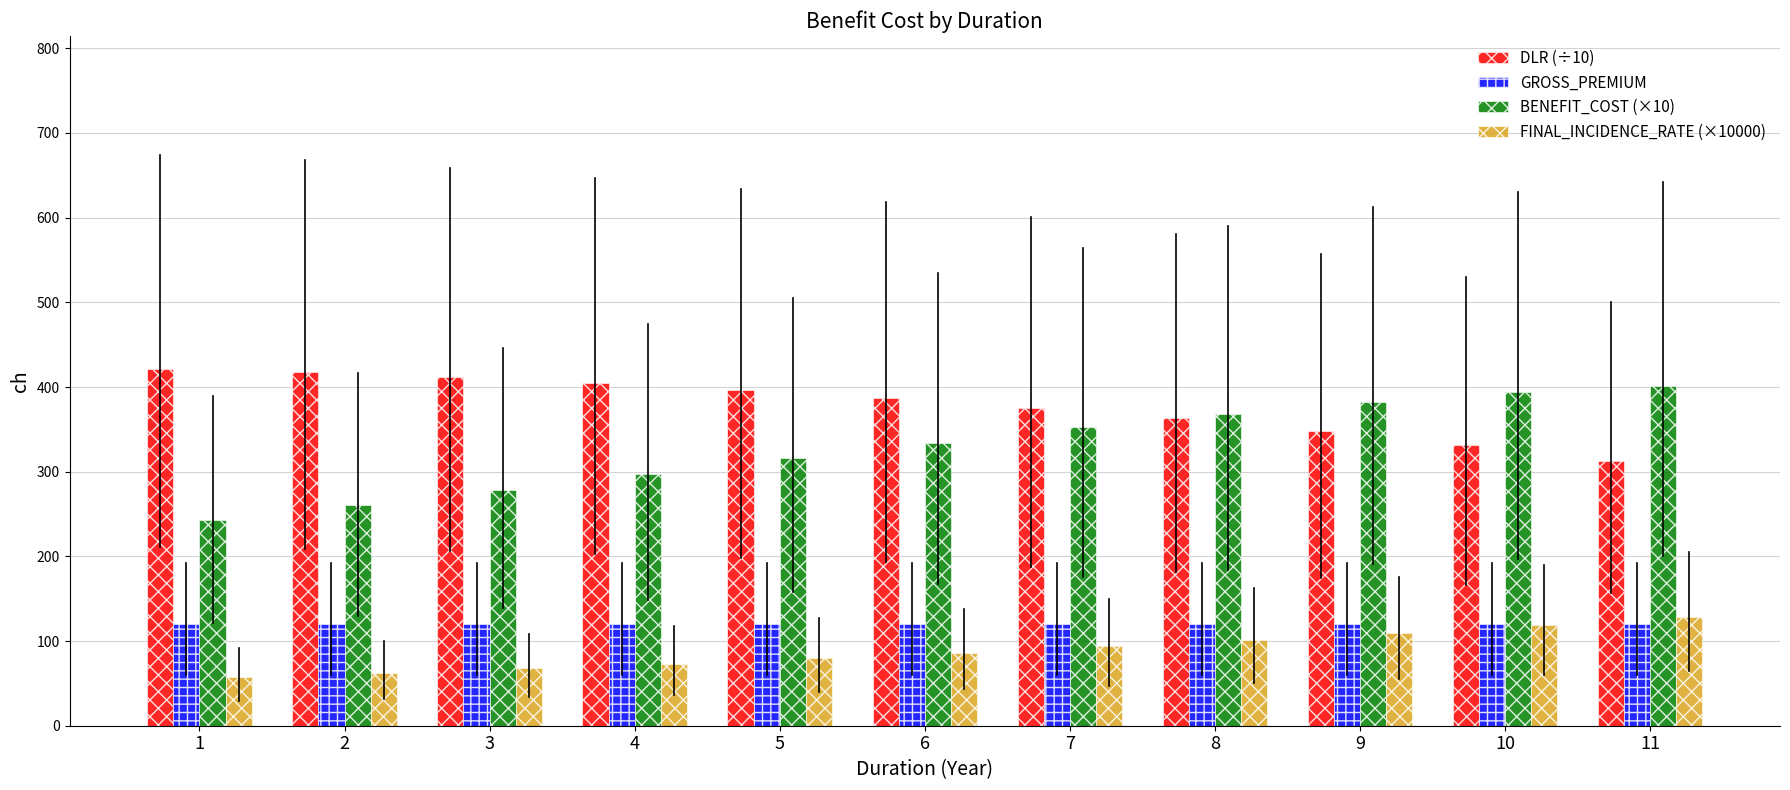

Rank the categories by BENEFIT_COST (×10) value from lowest to highest.

1, 2, 3, 4, 5, 6, 7, 8, 9, 10, 11